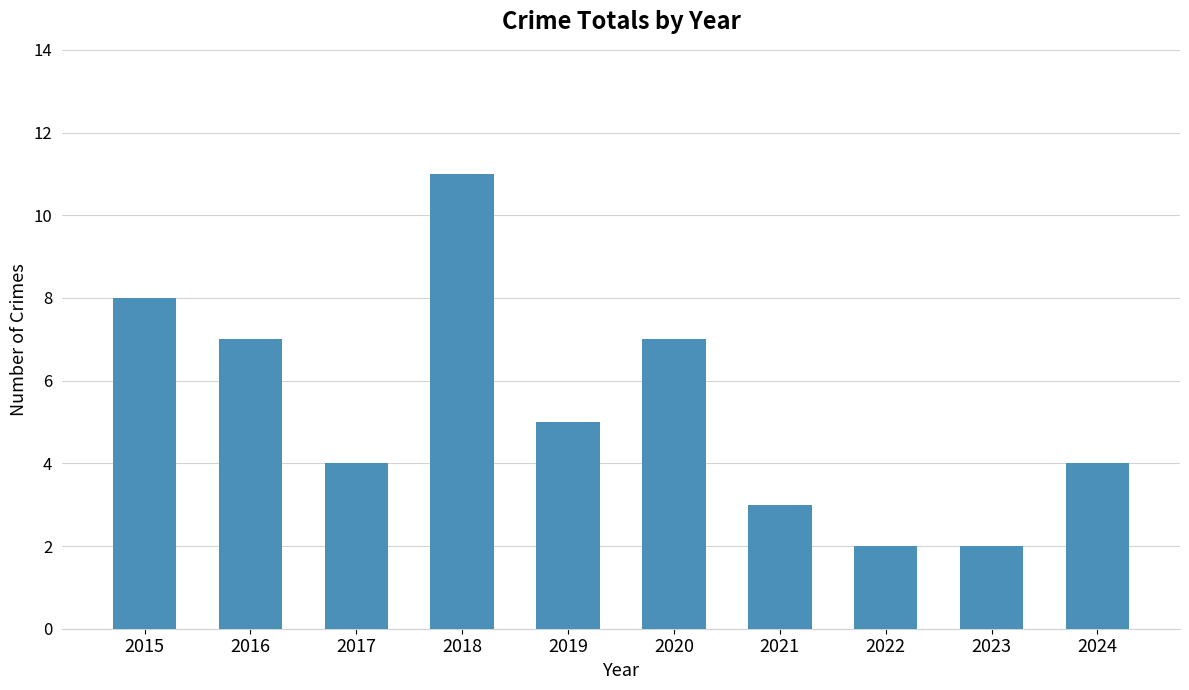

What is the value of the 4th bar from the left?

11